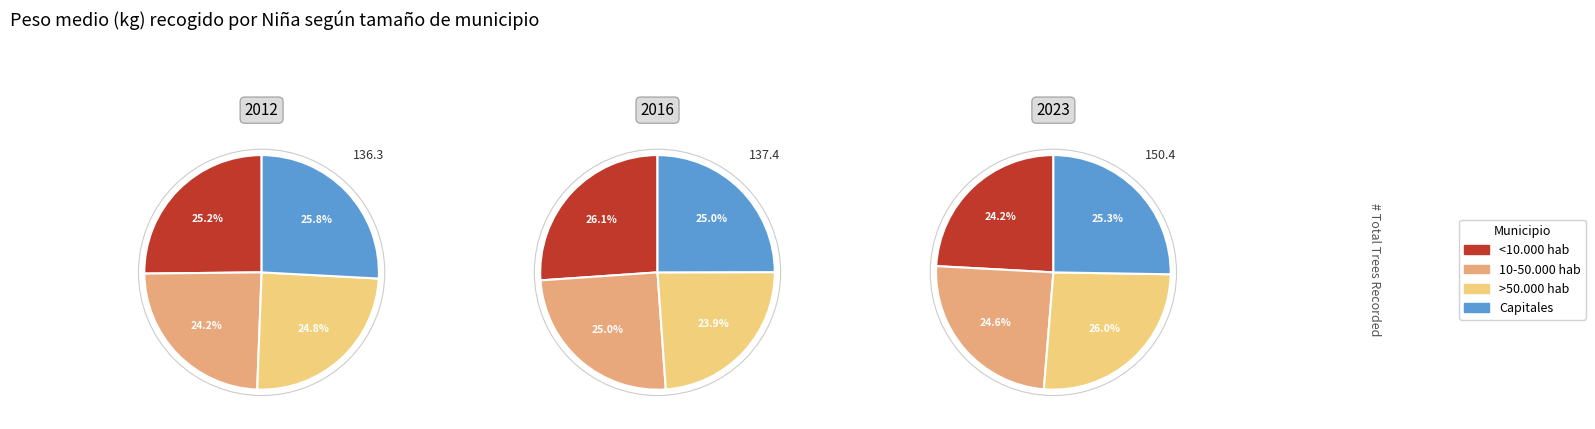

Count the number of slices in the pie.

4